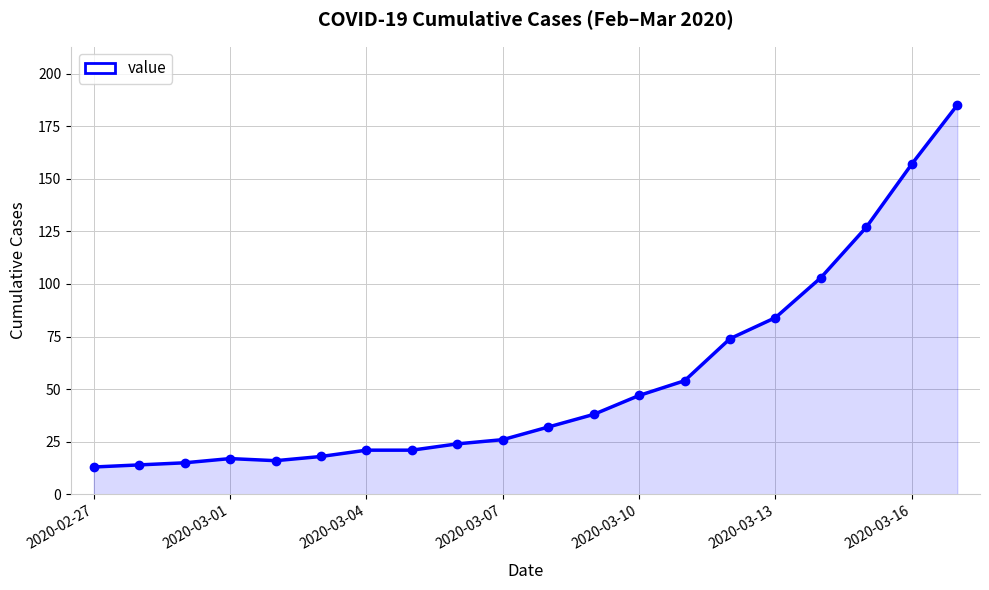

What is the smallest value displayed?

13